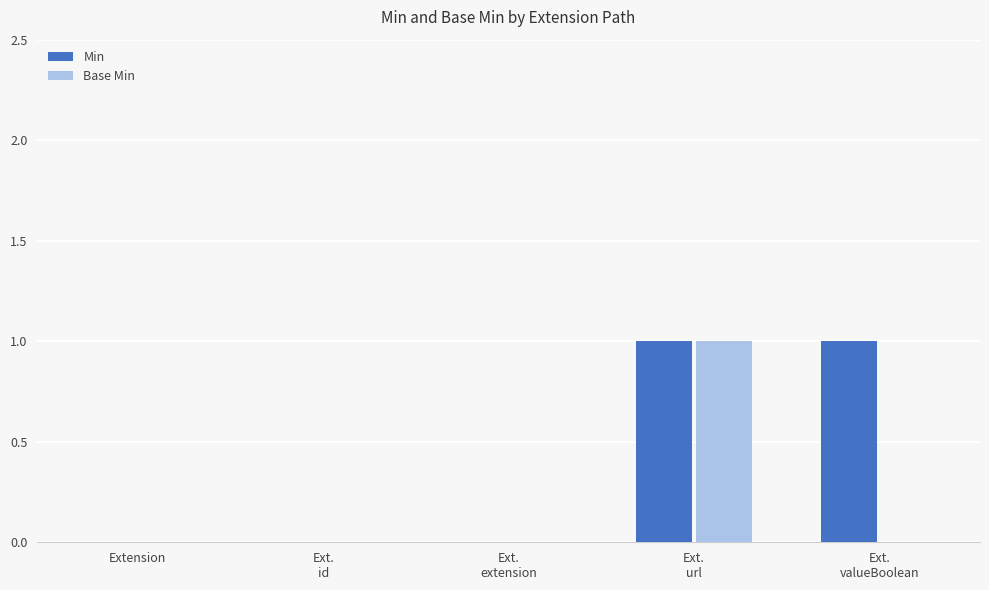

The value of Base Min at Extension is 0. True or false?

True